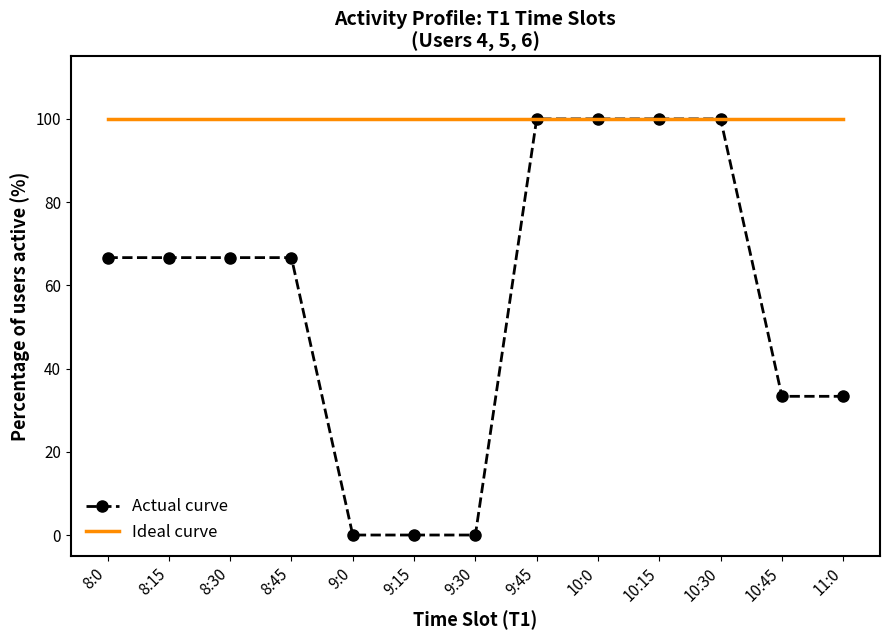

The Ideal curve series shows 48.6 at 10:15. True or false?

False